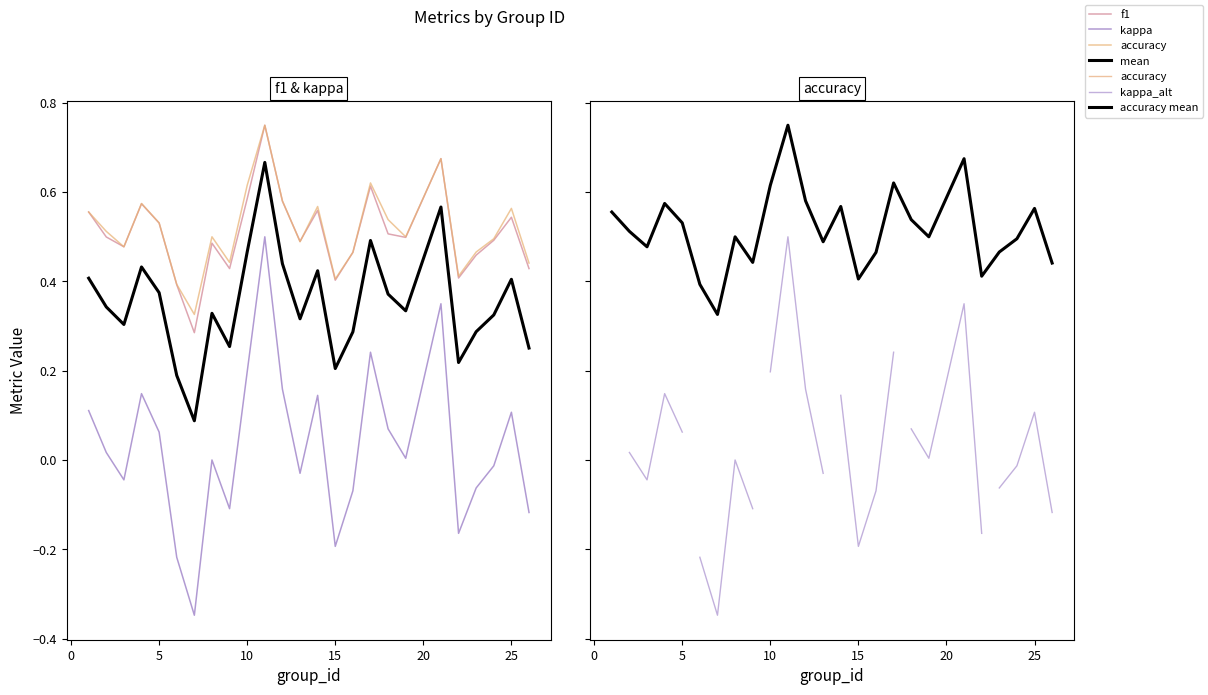

After their last crossing, which series has the higher values: f1 or accuracy?

accuracy